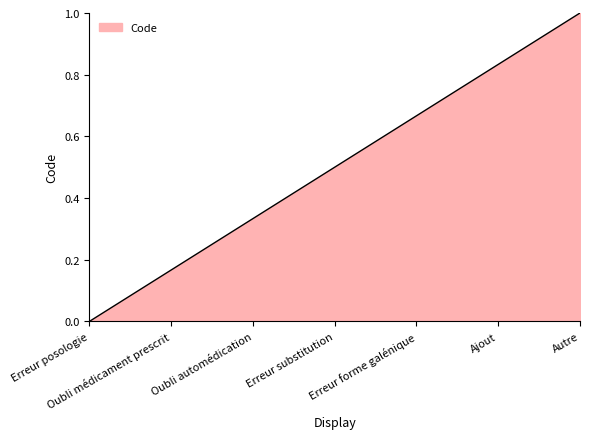

How many lines are shown in the chart?

1